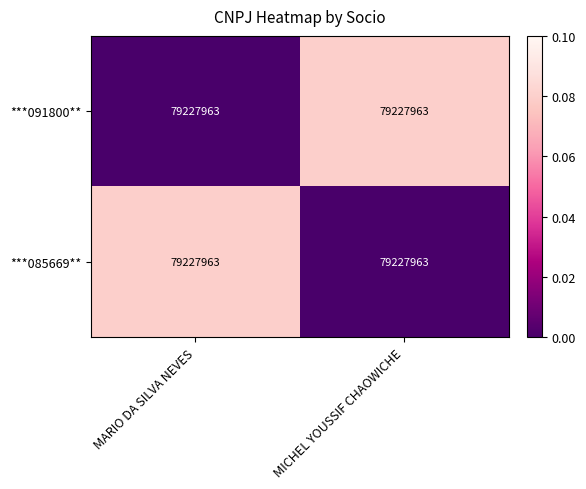

How many series are shown in this chart?

2